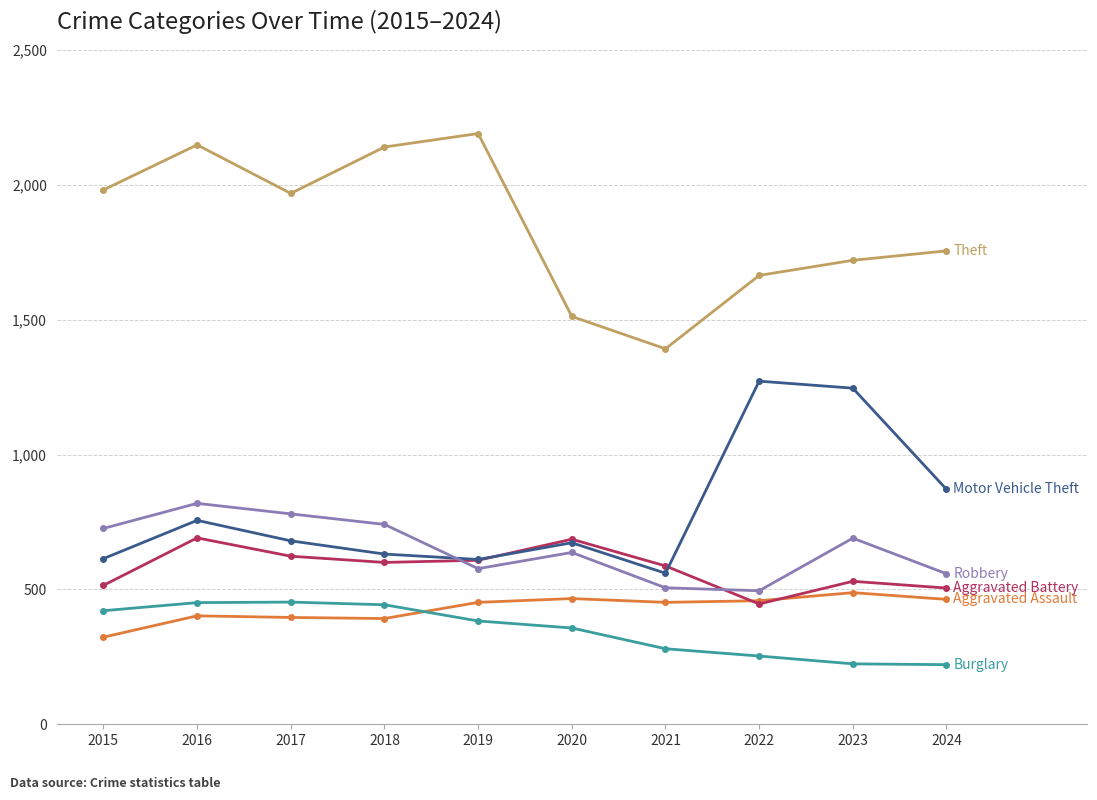

What is the maximum value shown in the chart?

2190